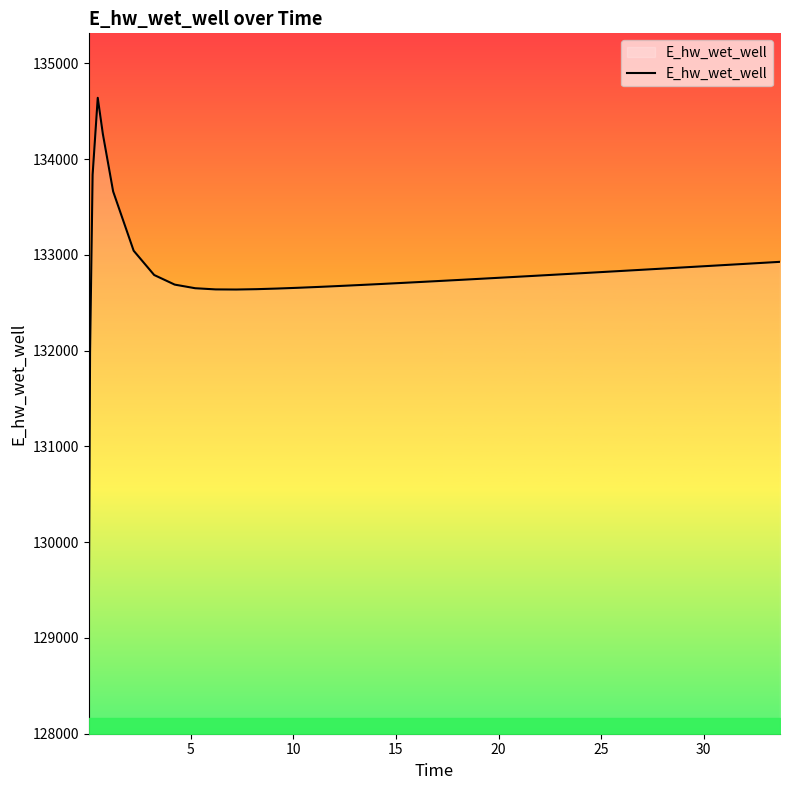

What is the maximum value shown in the chart?

134640.1